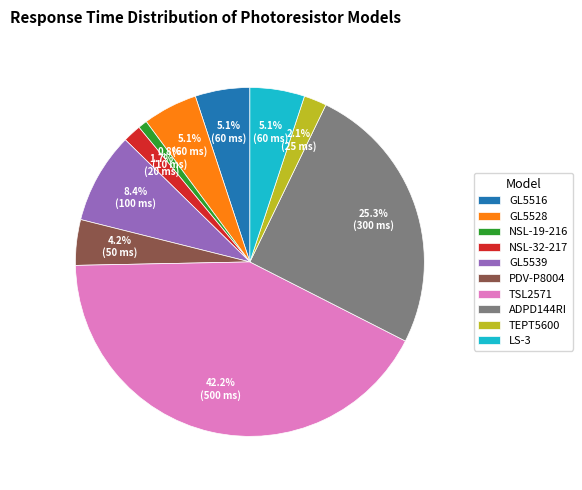

What is the ratio of the value at GL5516 to the value at GL5539?

0.6